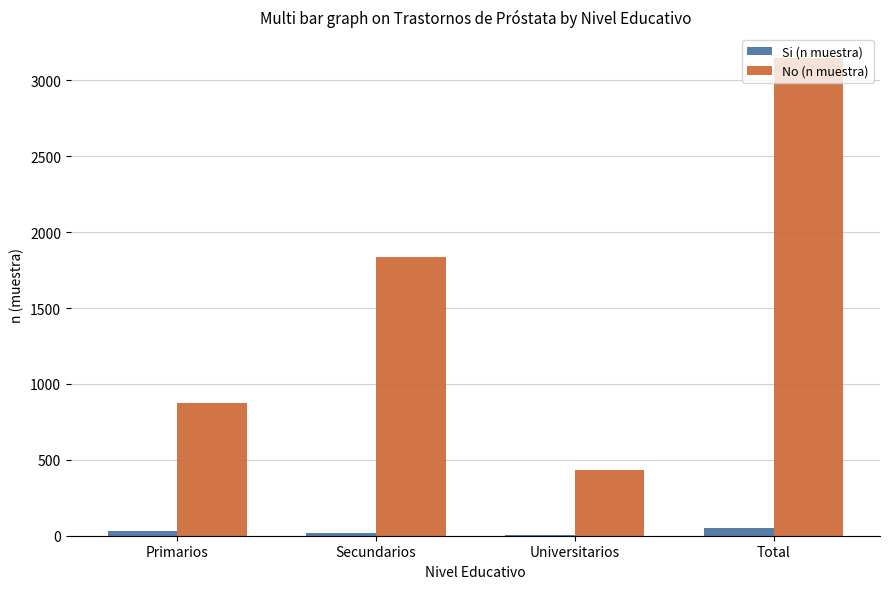

The No (n muestra) series shows 876 at Primarios. True or false?

True